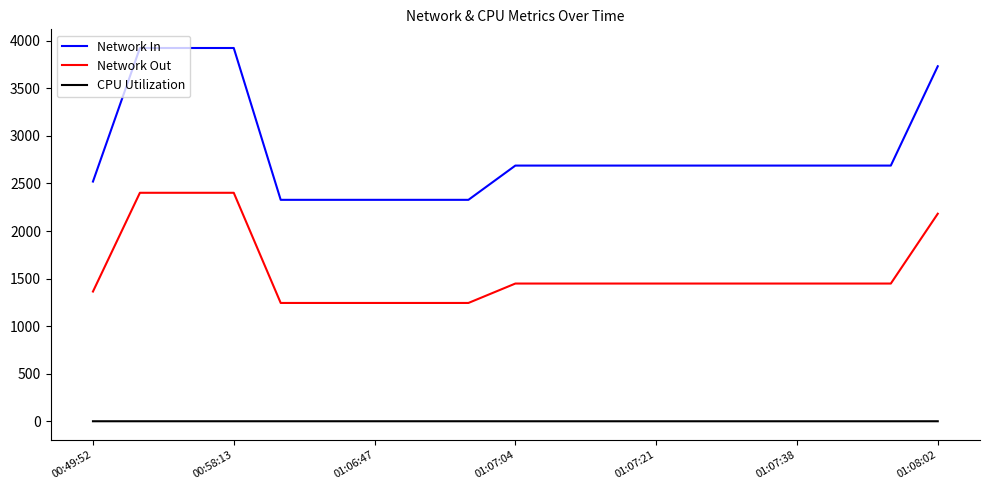

True or false: Network In and Network Out cross at least once.

False